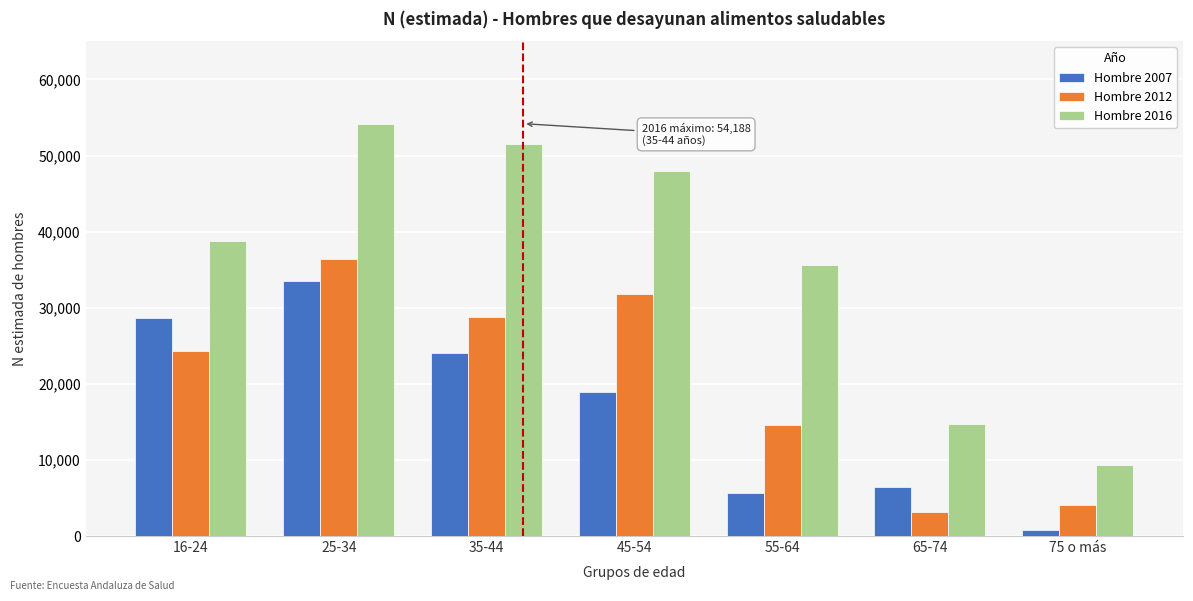

Reading left to right, extract all data points from this chart.

Hombre 2007: 28609	33499	24028	18934	5640	6461	821
Hombre 2012: 24284	36426	28787	31867	14629	3102	4125
Hombre 2016: 38739	54188	51499	47933	35573	14712	9309